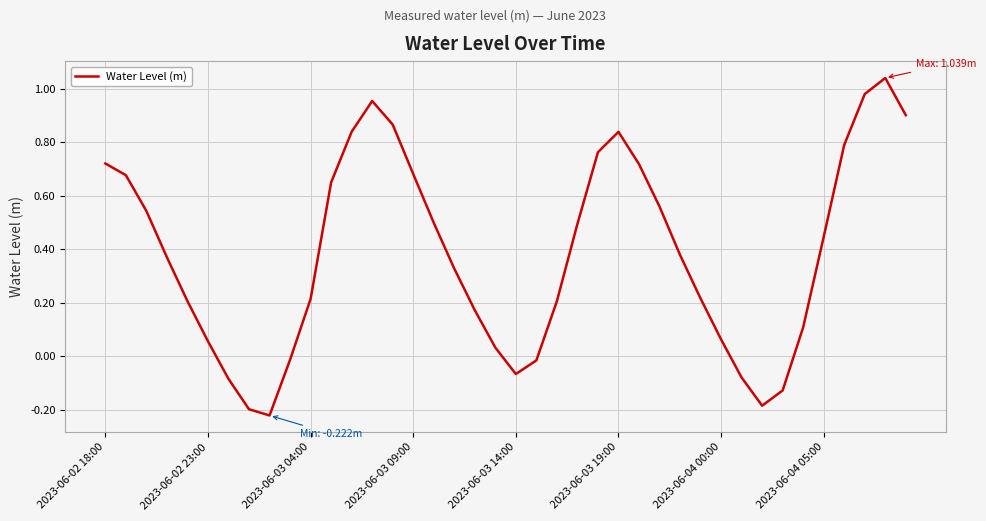

What is the difference between the maximum and minimum values?

1.3